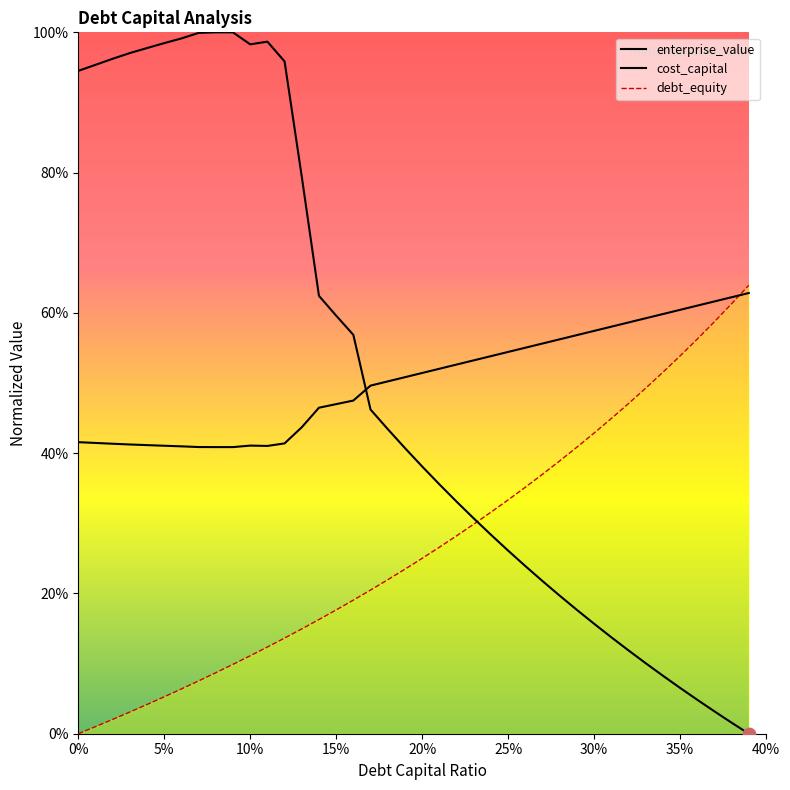

Which series has the largest total across all categories?

cost_capital